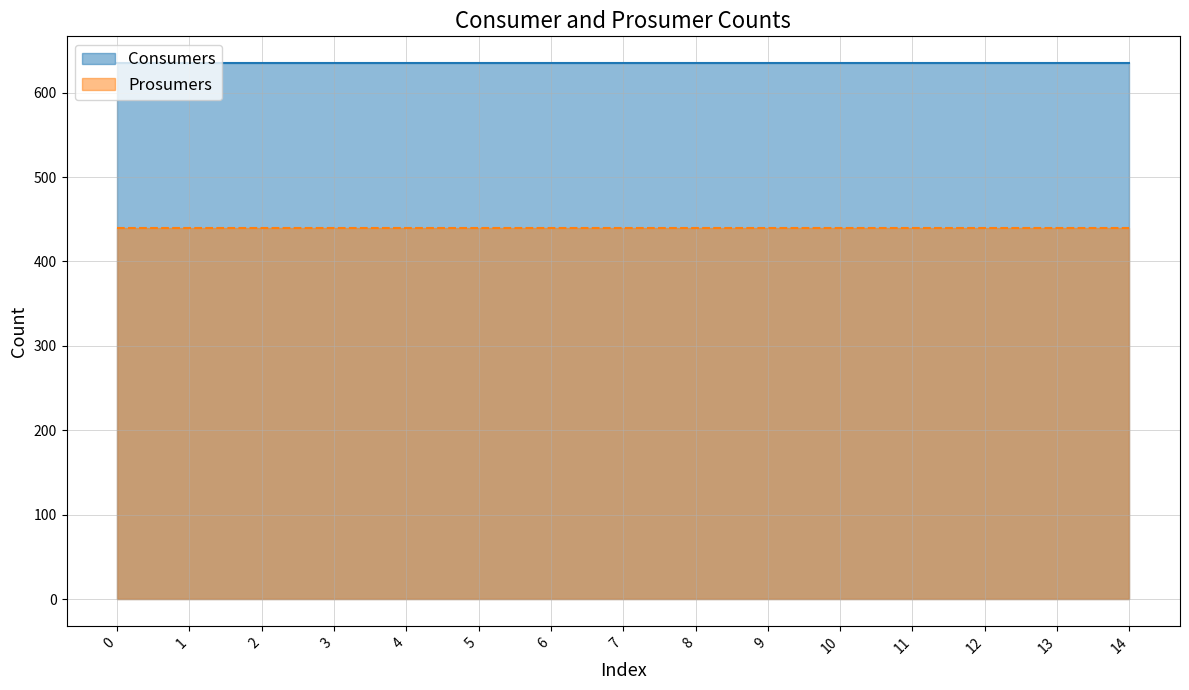

What value does the Prosumers series have at 7?

440